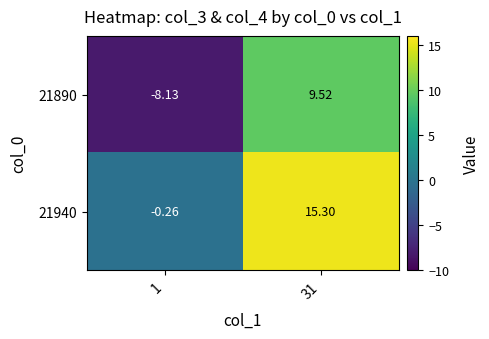

How many values in 21940 are above zero?

1